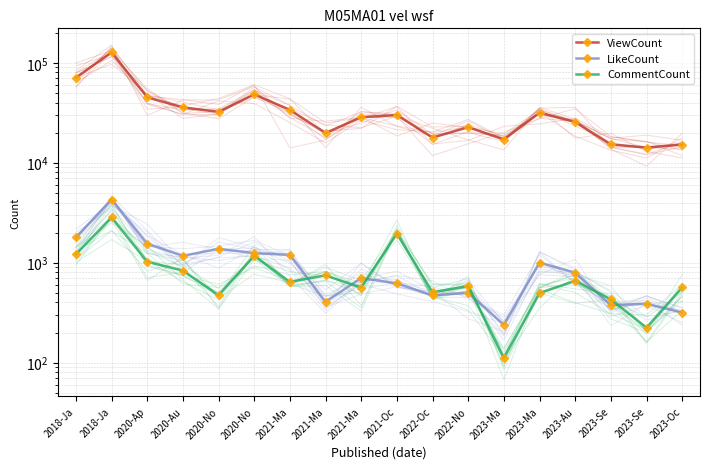

What is the maximum value for ViewCount?

127104